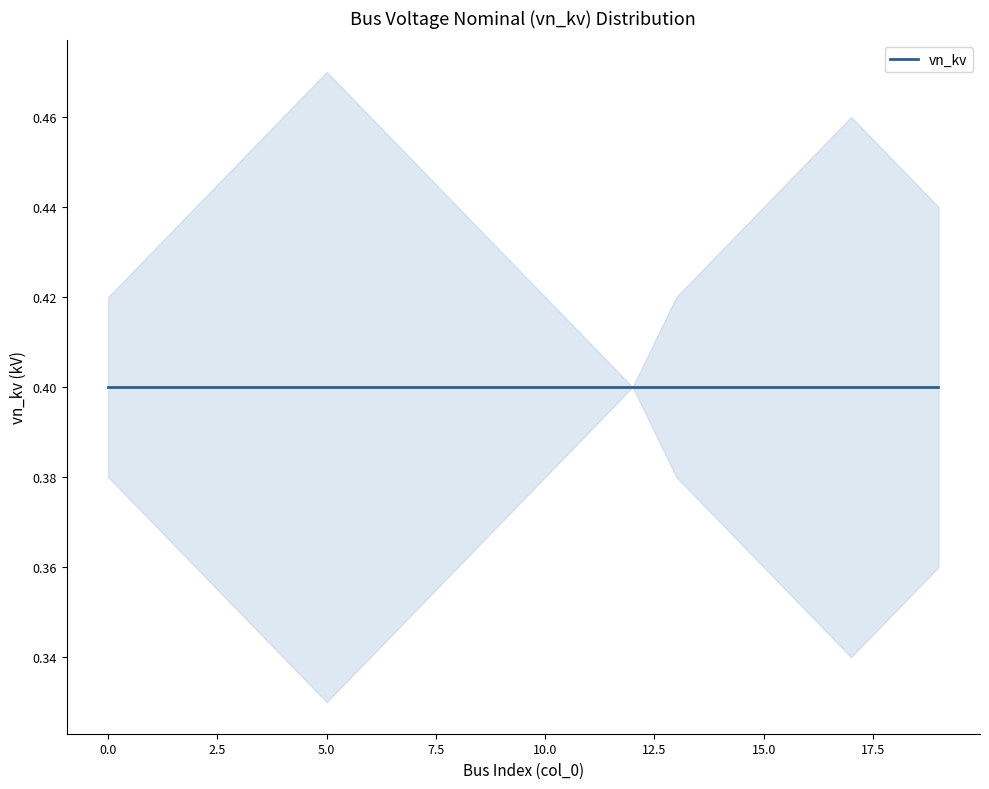

True or false: vn_kv_upper and vn_kv cross at least once.

False